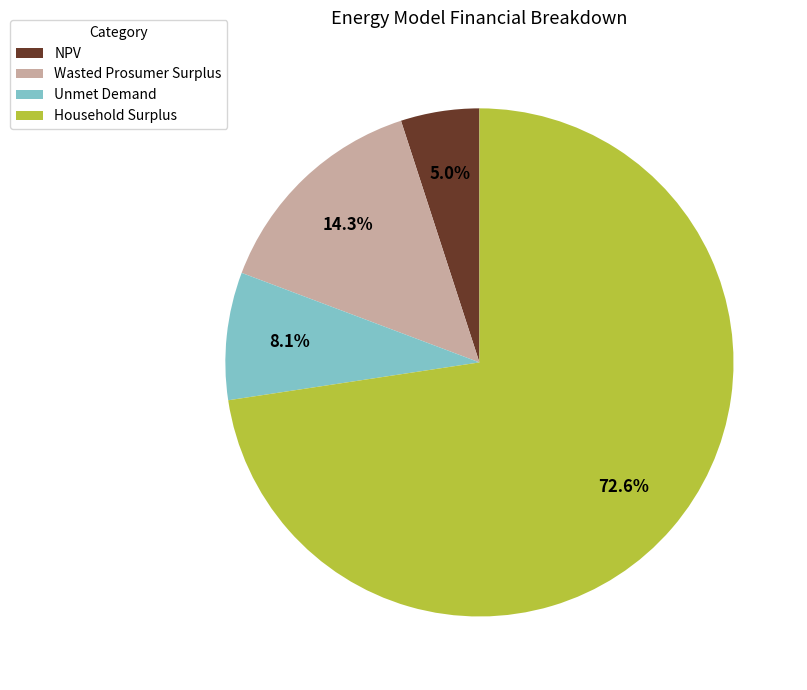

Is Unmet Demand the majority of the pie?

No